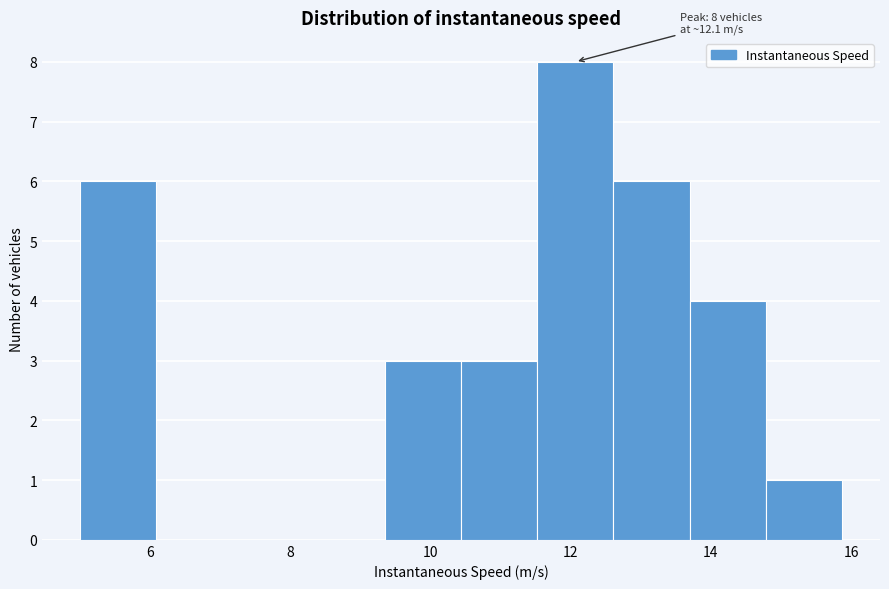

Over which range of the x-axis is the bar tallest?

11.6 to 12.6